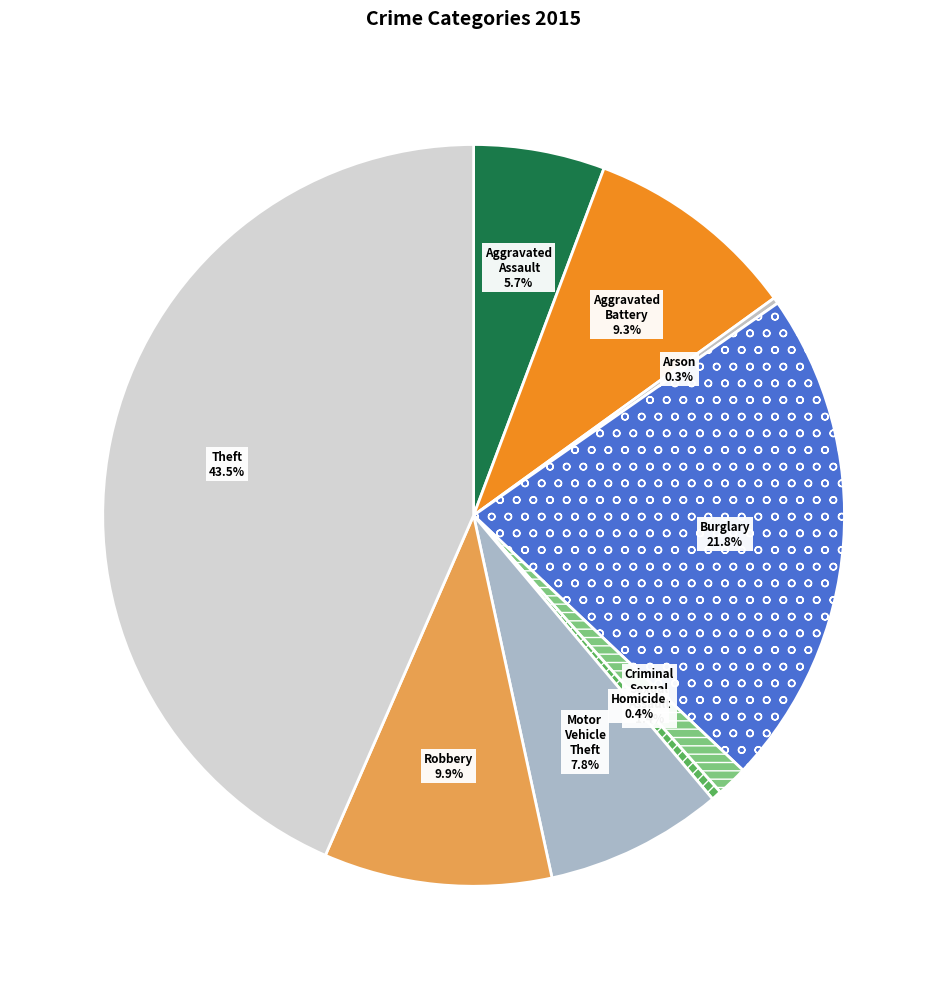

Is there any slice that represents more than half of the pie?

No